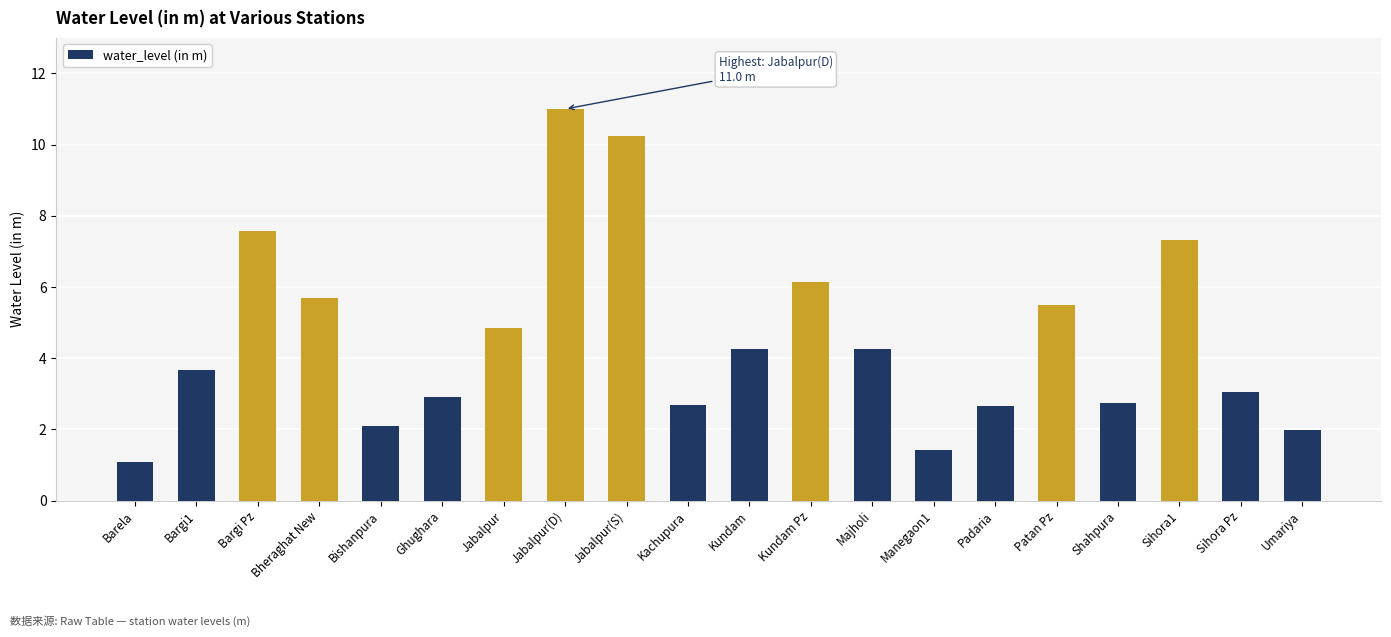

Where does the data first go above 4?

Bargi Pz